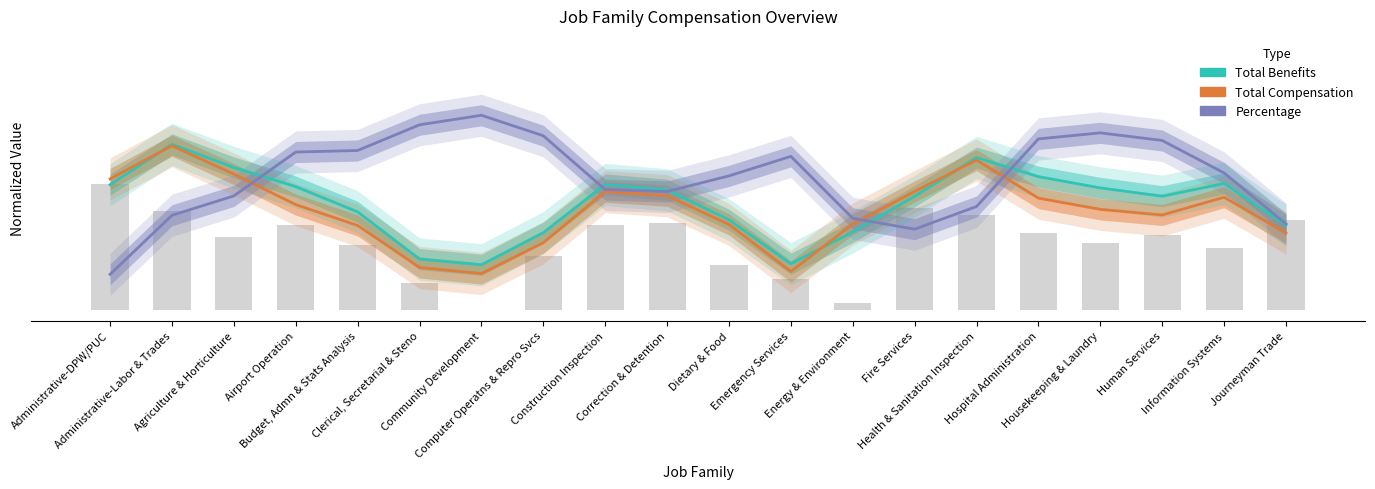

Reading left to right, extract all data points from this chart.

Total Benefits: 0.6	0.8	0.7	0.6	0.5	0.2	0.2	0.4	0.6	0.6	0.4	0.2	0.4	0.5	0.7	0.6	0.6	0.5	0.6	0.4
Total Compensation: 0.6	0.8	0.6	0.5	0.4	0.2	0.2	0.3	0.6	0.5	0.4	0.2	0.4	0.6	0.7	0.5	0.5	0.5	0.5	0.4
Percentage: 0.2	0.4	0.5	0.7	0.8	0.9	0.9	0.8	0.6	0.6	0.6	0.7	0.4	0.4	0.5	0.8	0.8	0.8	0.7	0.4